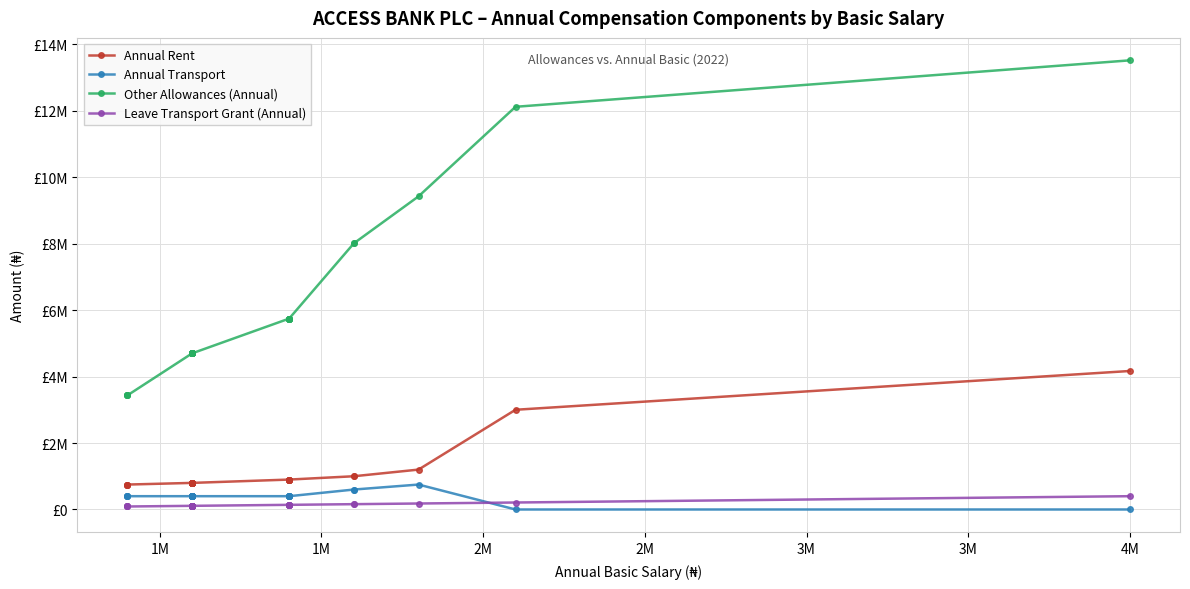

How many lines are shown in the chart?

4